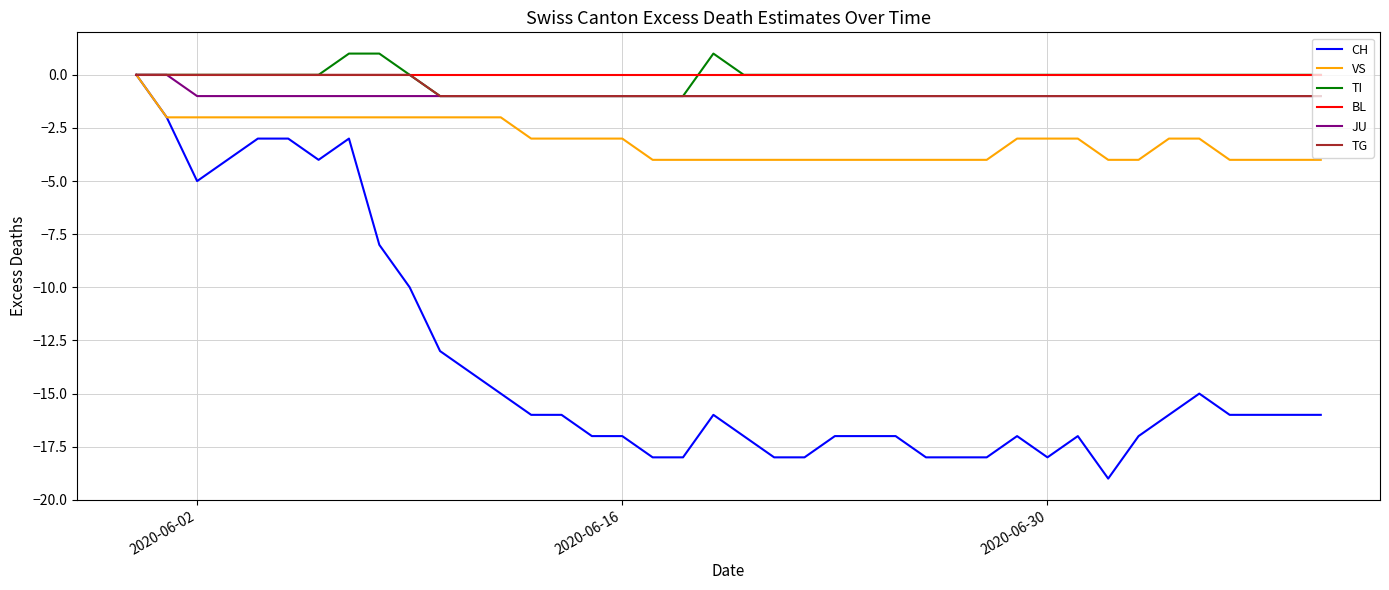

Which series has the widest spread of values?

CH